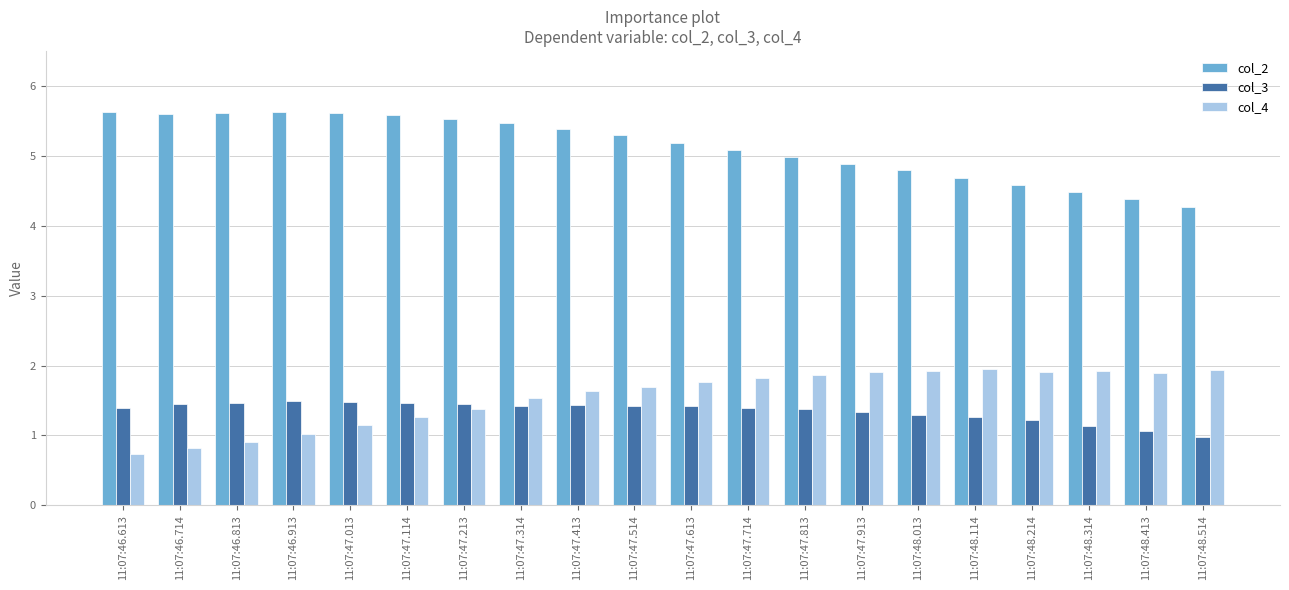

What is the label of the 2nd bar from the right?

11:07:48.413